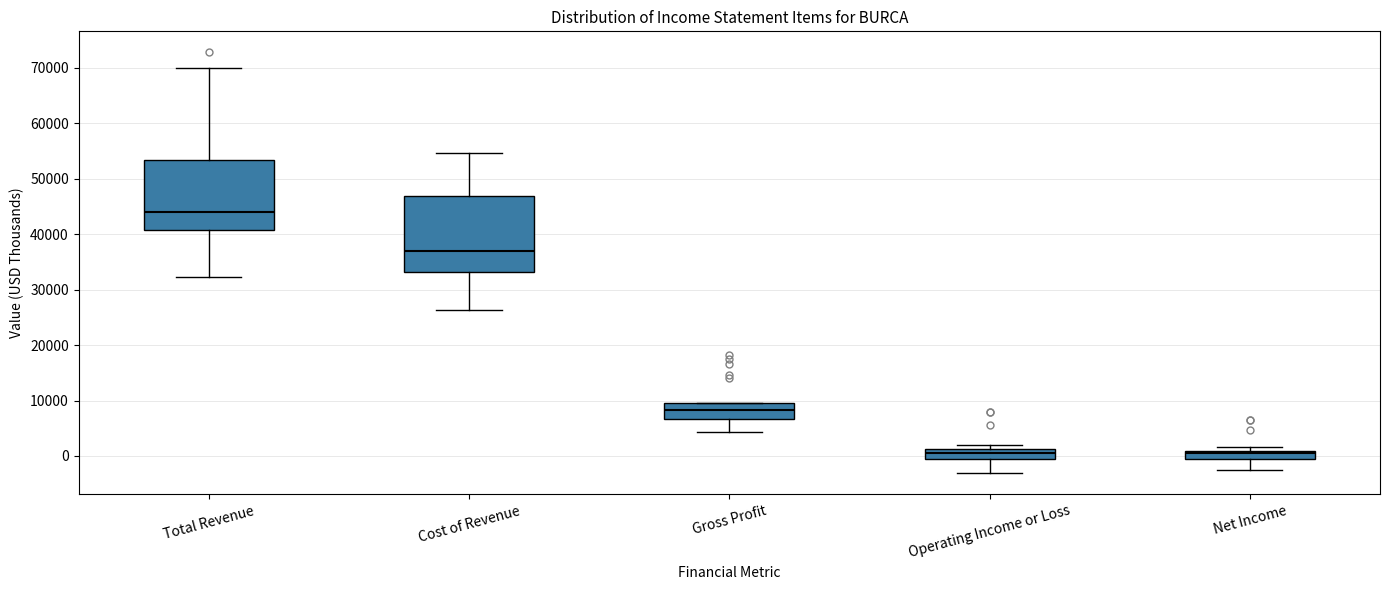

Reading left to right, read every box against the y-axis: the position of its median line, the range the box covers, and the ends of its whiskers. The values are not printed on the chart, so give them approximately, as read against the axis.

Total Revenue: median 44000, box 41000 to 53000, whiskers 32000 to 70000
Cost of Revenue: median 37000, box 33000 to 47000, whiskers 26000 to 55000
Gross Profit: median 8000, box 7000 to 10000, whiskers 4000 to 10000
Operating Income or Loss: median 1000 (just below the box's upper edge), box -1000 to 1000, whiskers -3000 to 2000
Net Income: median 1000 (just below the box's upper edge), box -1000 to 1000, whiskers -2000 to 2000